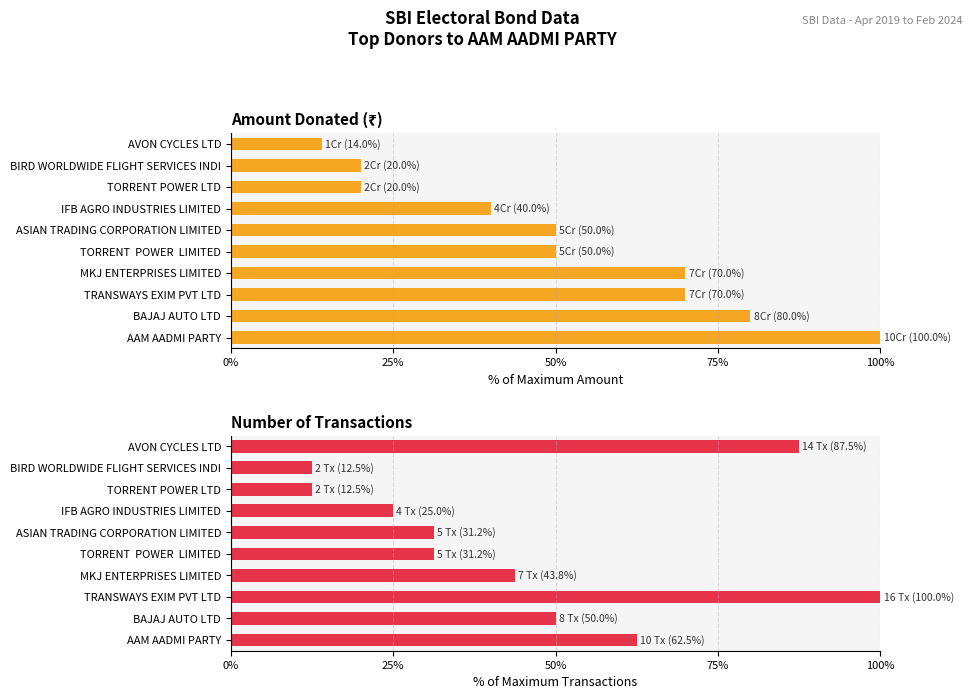

How many series are shown in this chart?

2